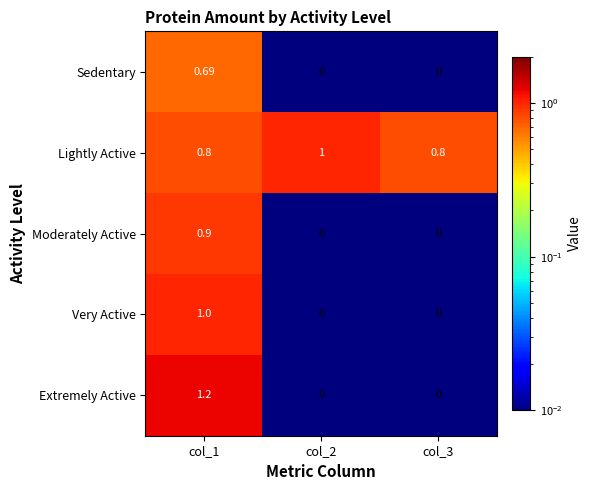

At col_1, list the series in order from largest to smallest.

Extremely Active, Very Active, Moderately Active, Lightly Active, Sedentary